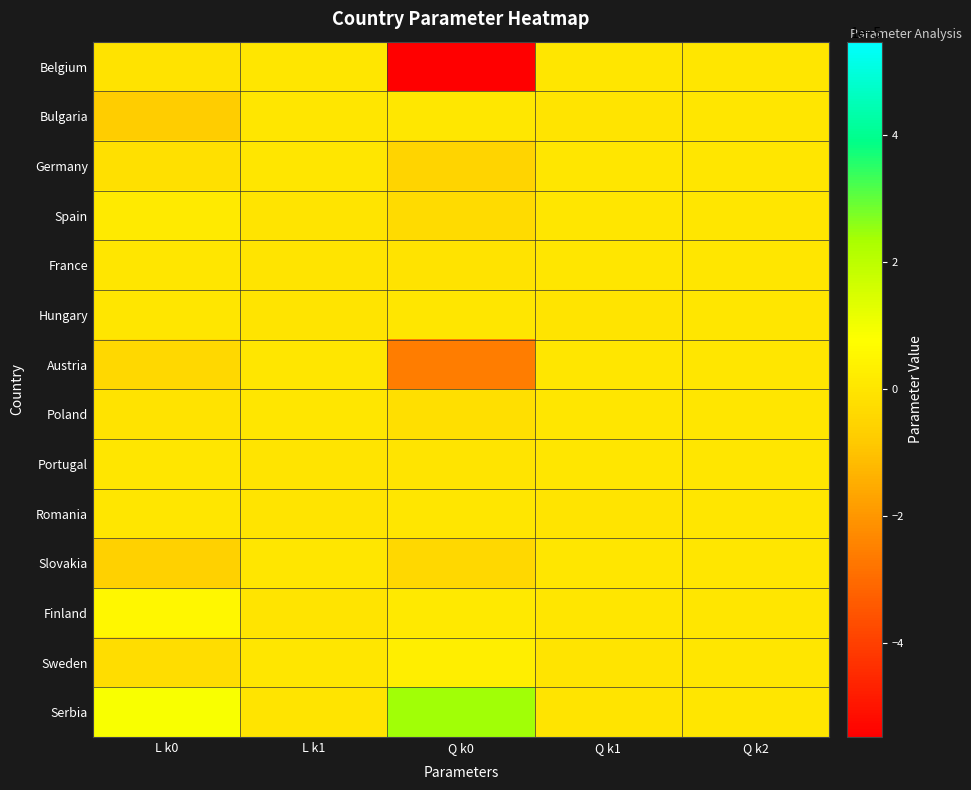

At which category is the sum across all series the highest?

L k1